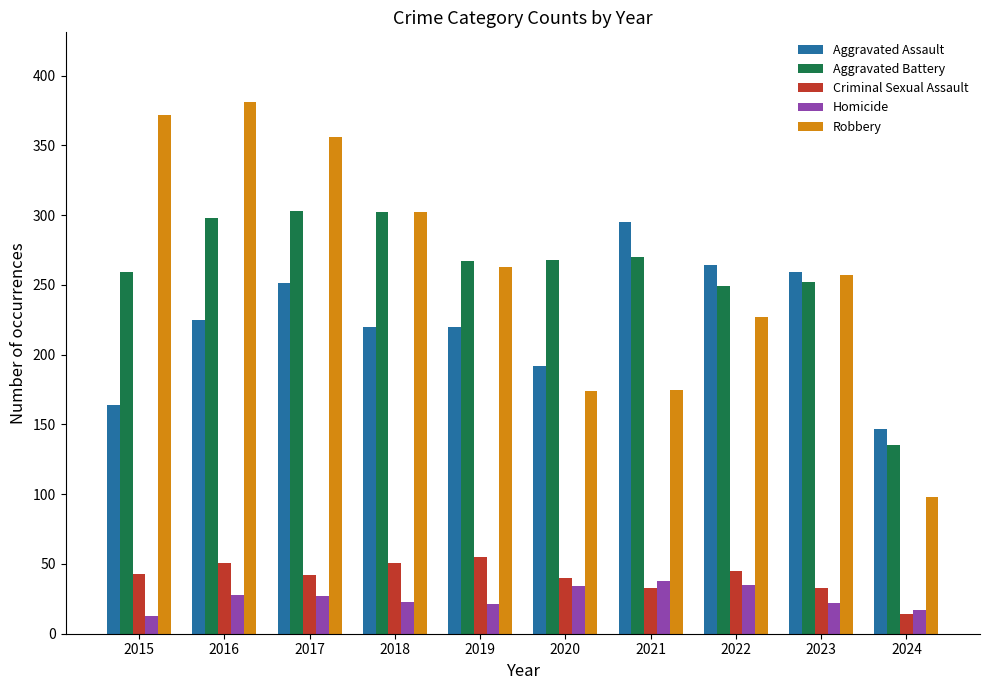

Is it true that Robbery equals 356 at 2017?

True